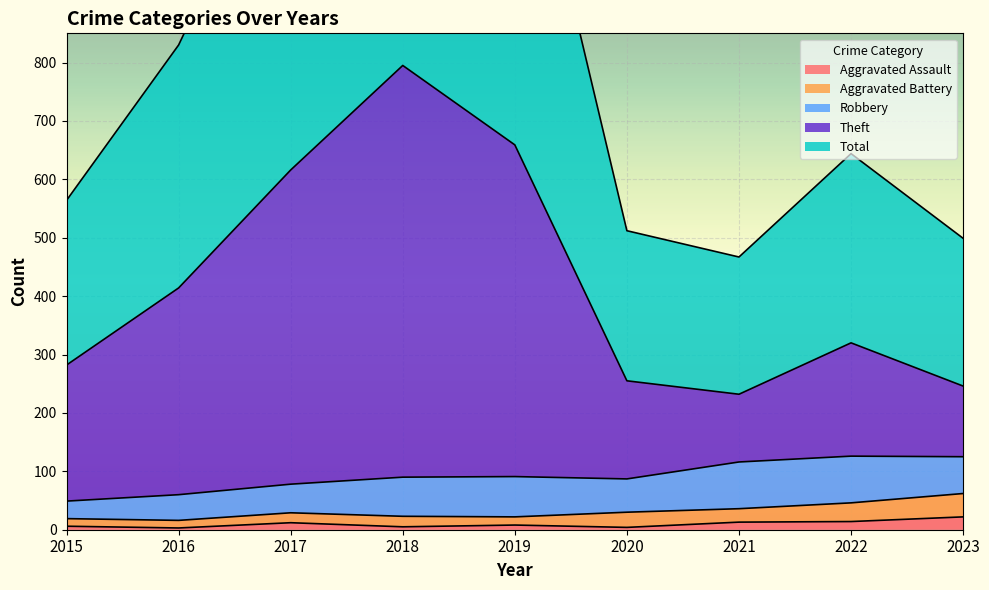

Is it true that Aggravated Assault equals 6 at 2015?

True